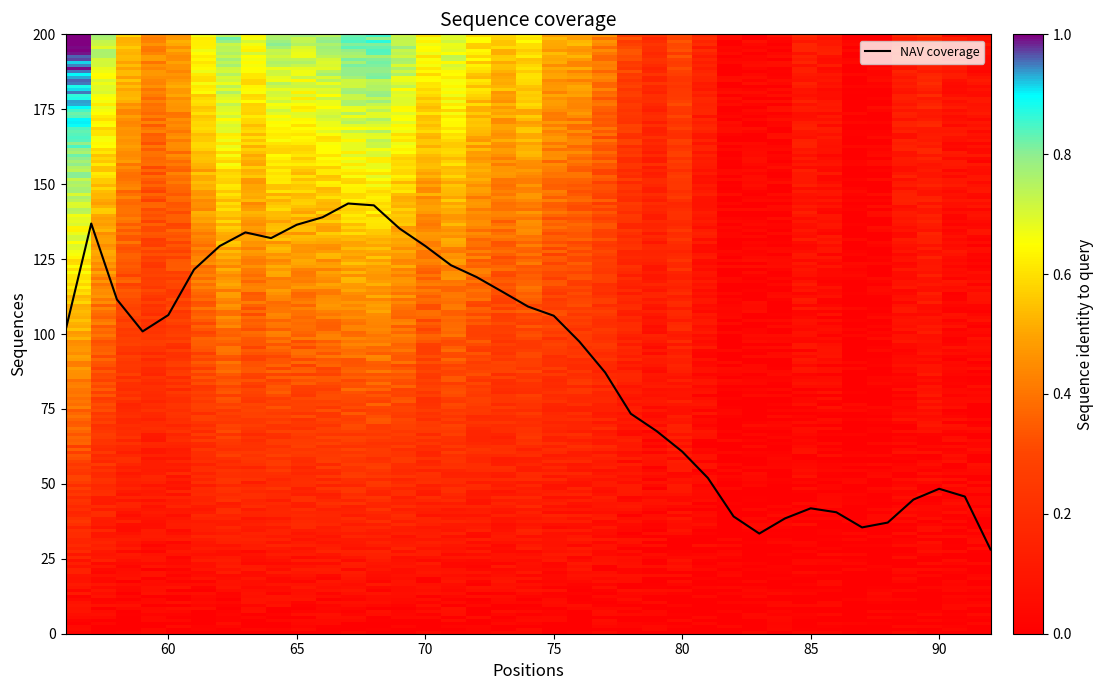

What is the greatest value displayed?

1.0